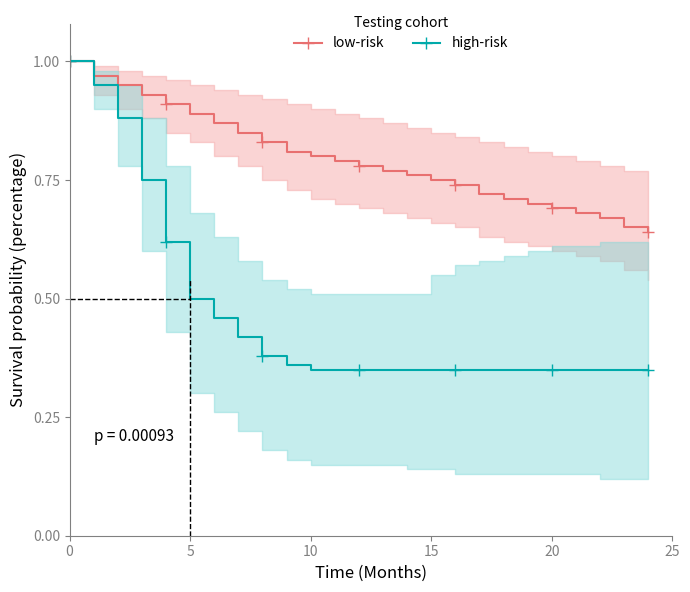

True or false: high-risk has a value of 0.2 at 5.

False